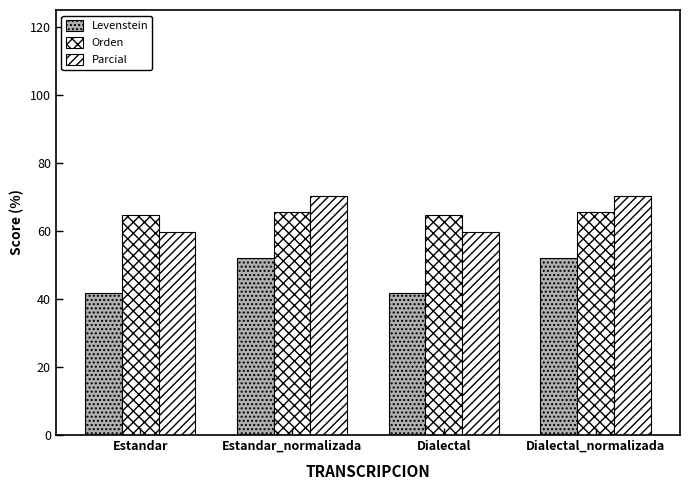

What is the difference between the Levenstein values at Dialectal_normalizada and Dialectal?

10.4